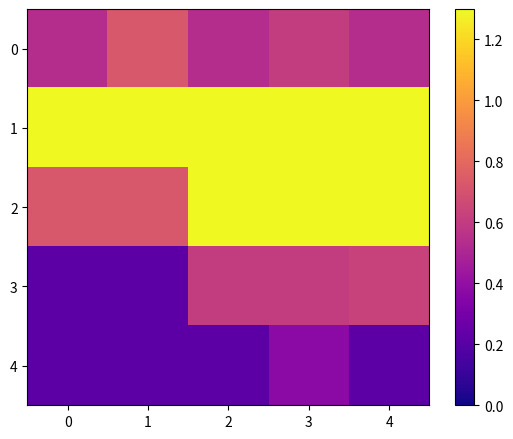

Rank the series at 4 from lowest to highest value.

4, 0, 3, 1, 2